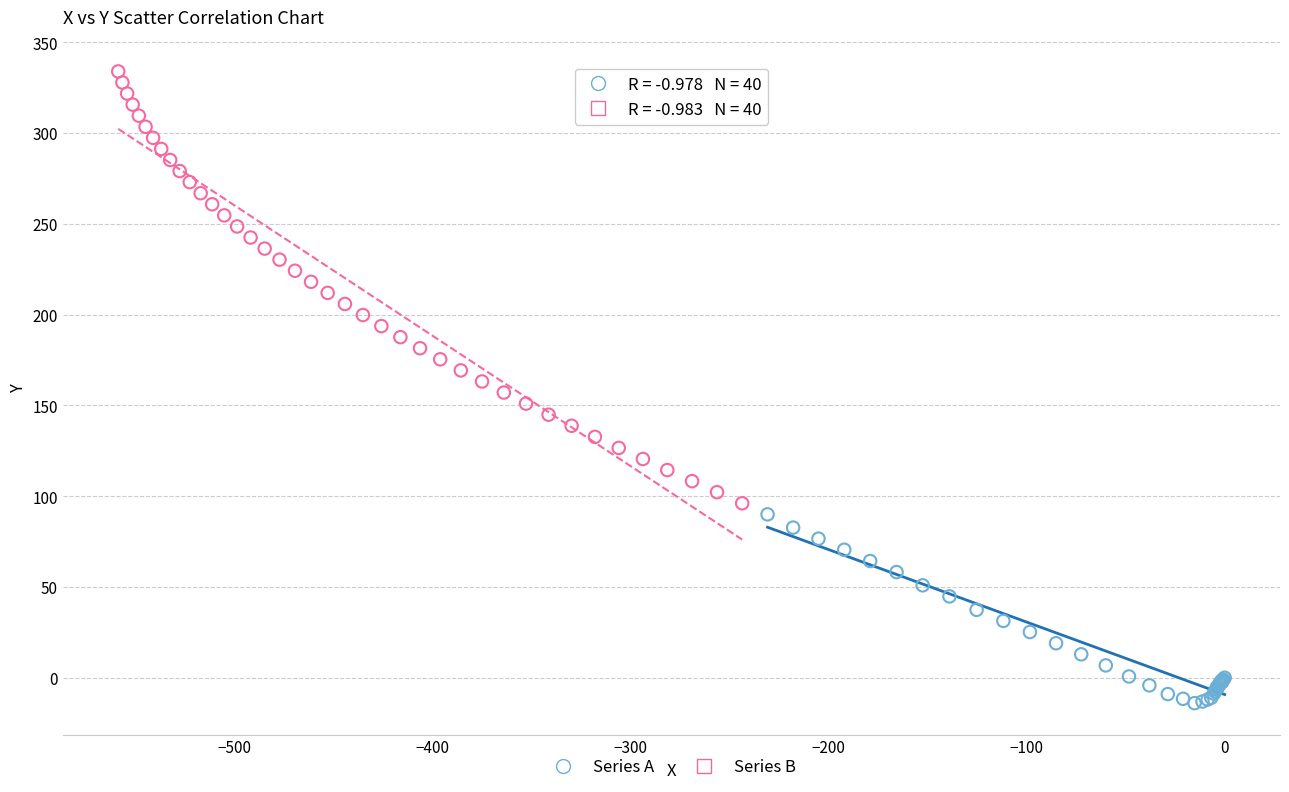

Which series reaches the minimum Y coordinate?

Series A